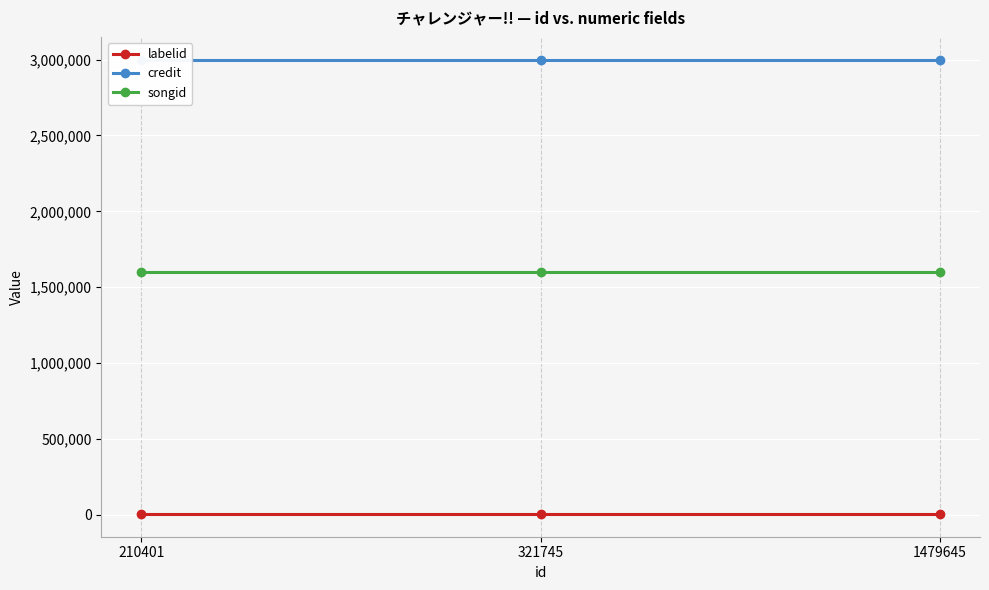

Which series changed the most between 321745 and 1479645?

labelid